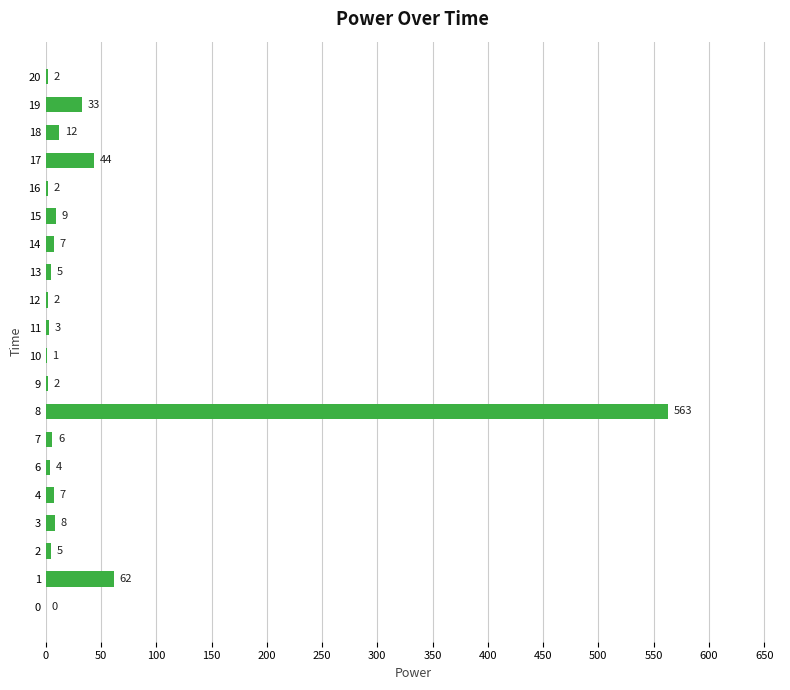

What is the maximum value shown in the chart?

563